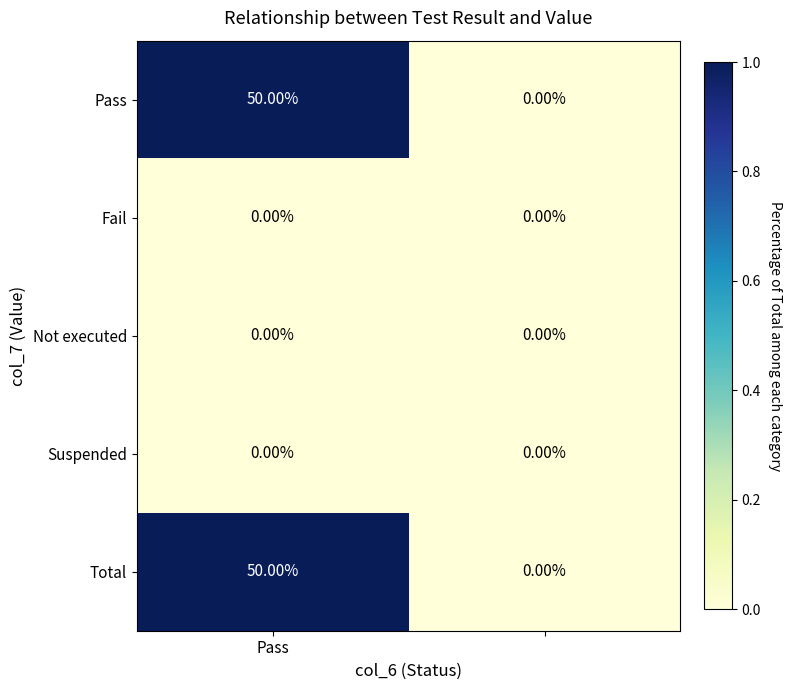

Reading left to right, what are all the values shown in this chart?

Pass: 50	0
Fail: 0	0
Not executed: 0	0
Suspended: 0	0
Total: 50	0